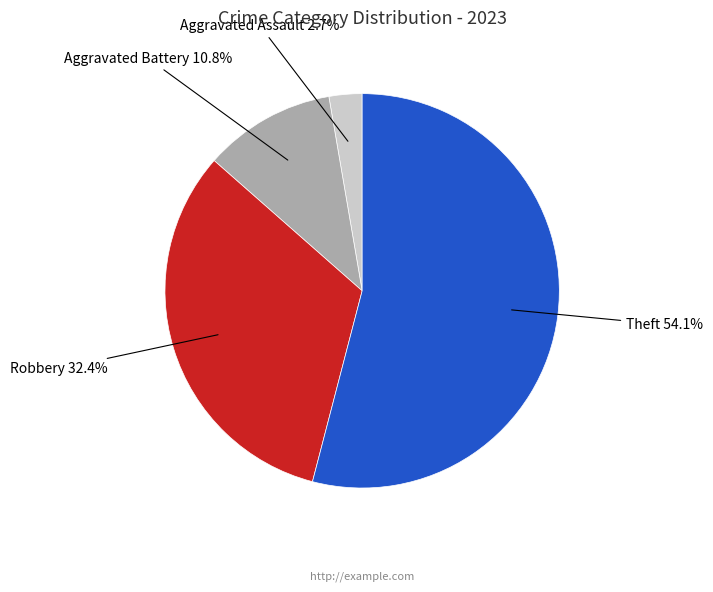

How many slices are in this pie chart?

4